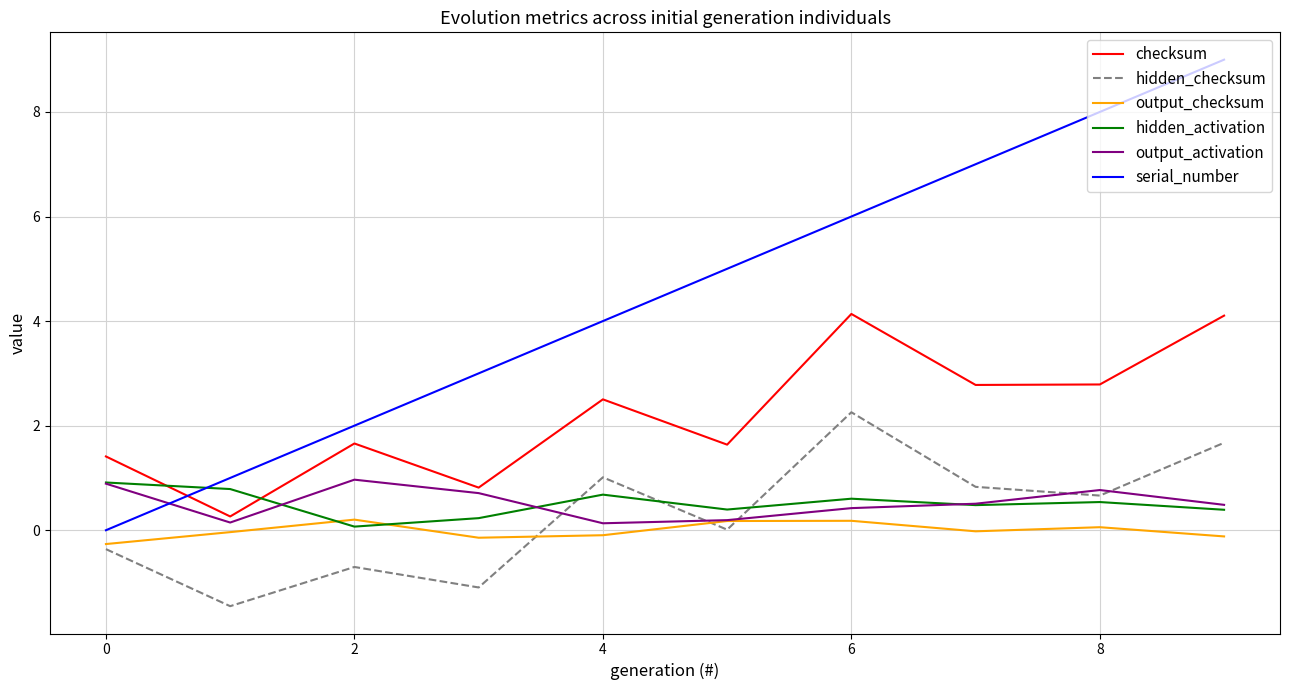

Which series has the widest spread of values?

serial_number